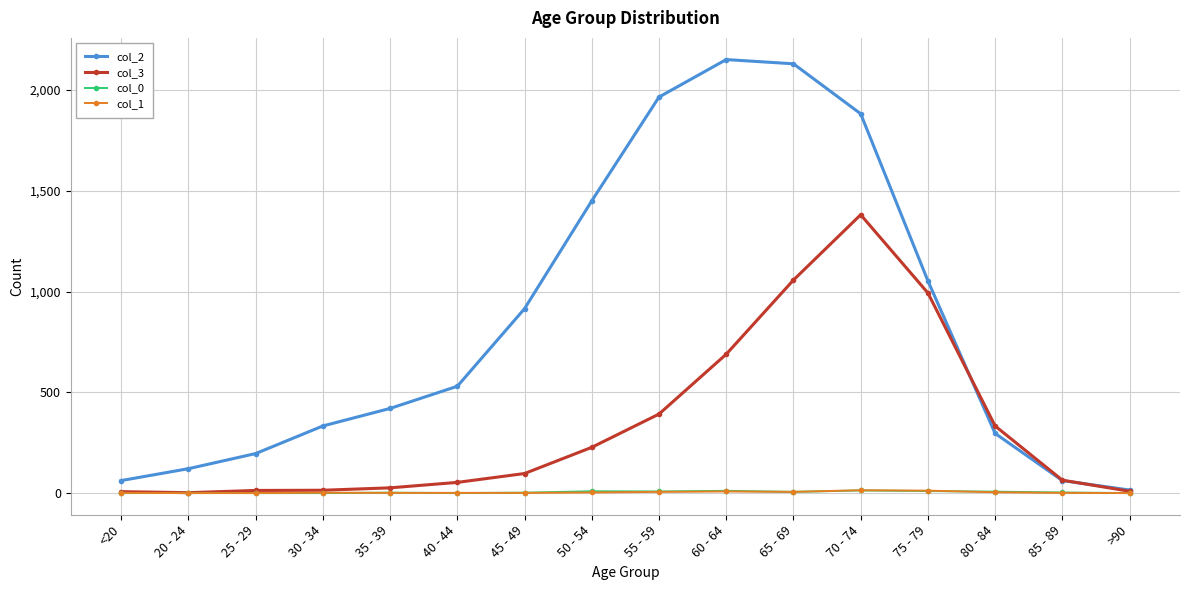

What is the label of the 2nd point from the right?

85 - 89